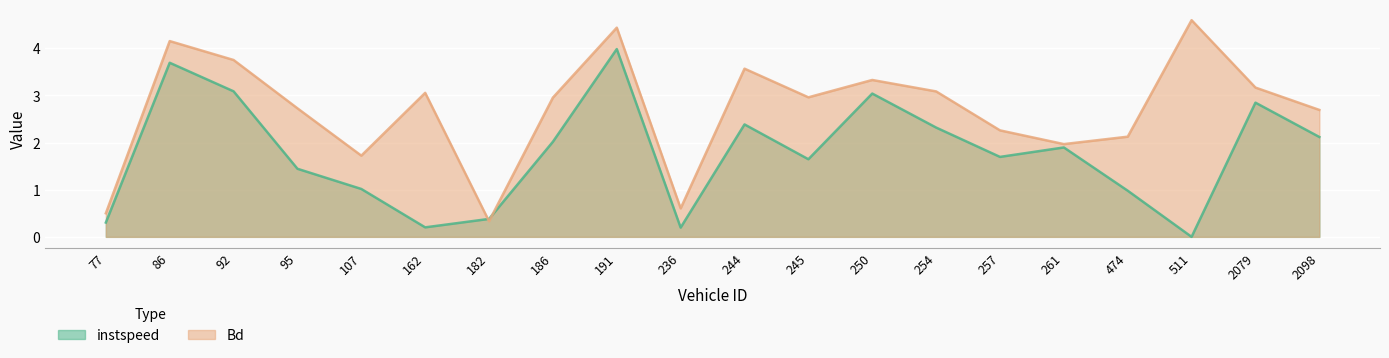

Reading left to right, transcribe all the data shown in this chart.

instspeed: 0.3	3.7	3.1	1.4	1.0	0.2	0.4	2.0	4.0	0.2	2.4	1.6	3.0	2.3	1.7	1.9	1.0	0.0	2.8	2.1
Bd: 0.5	4.2	3.8	2.7	1.7	3.1	0.3	3.0	4.4	0.6	3.6	3.0	3.3	3.1	2.3	2.0	2.1	4.6	3.2	2.7